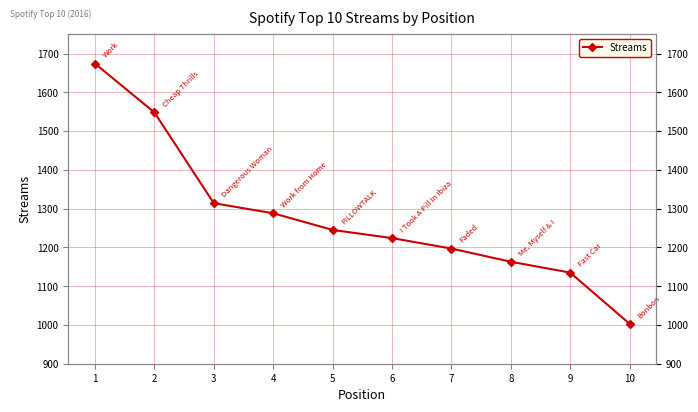

Rank the categories by value from lowest to highest.

10, 9, 8, 7, 6, 5, 4, 3, 2, 1